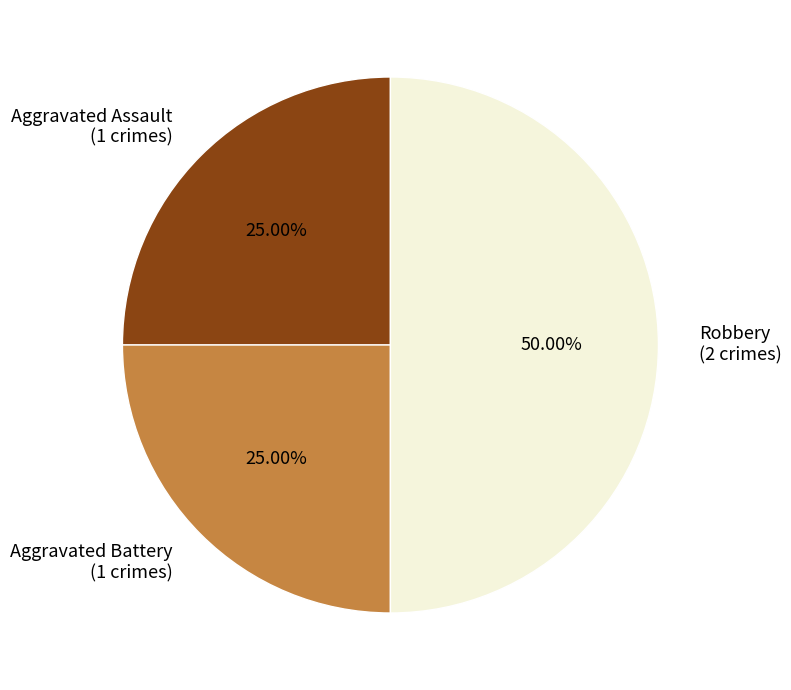

Count the number of slices in the pie.

3